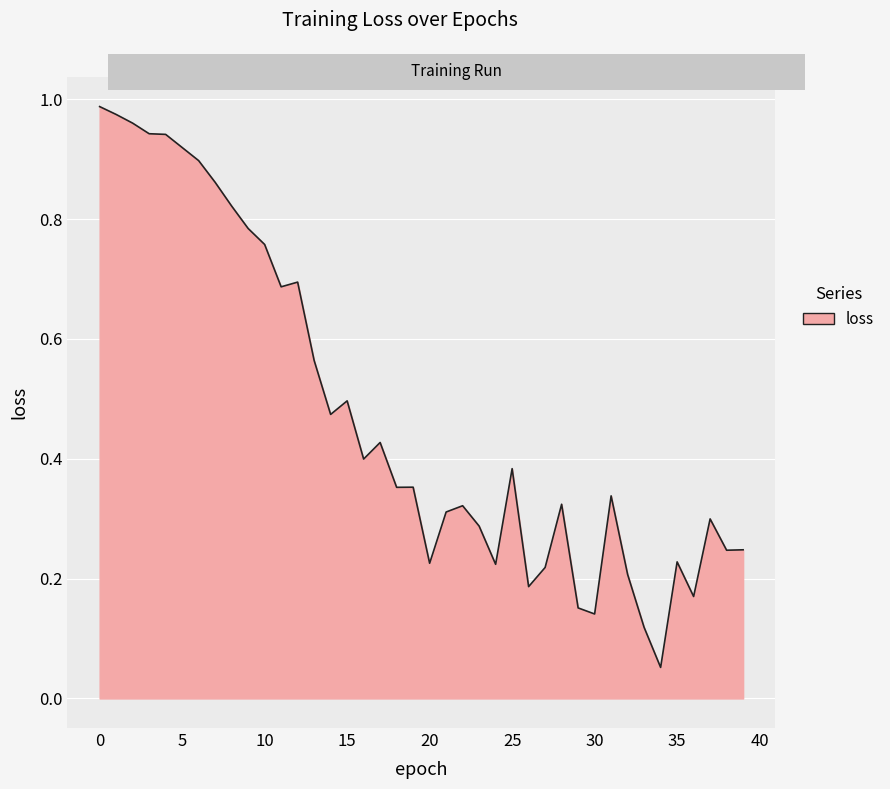

How many lines are shown in the chart?

1